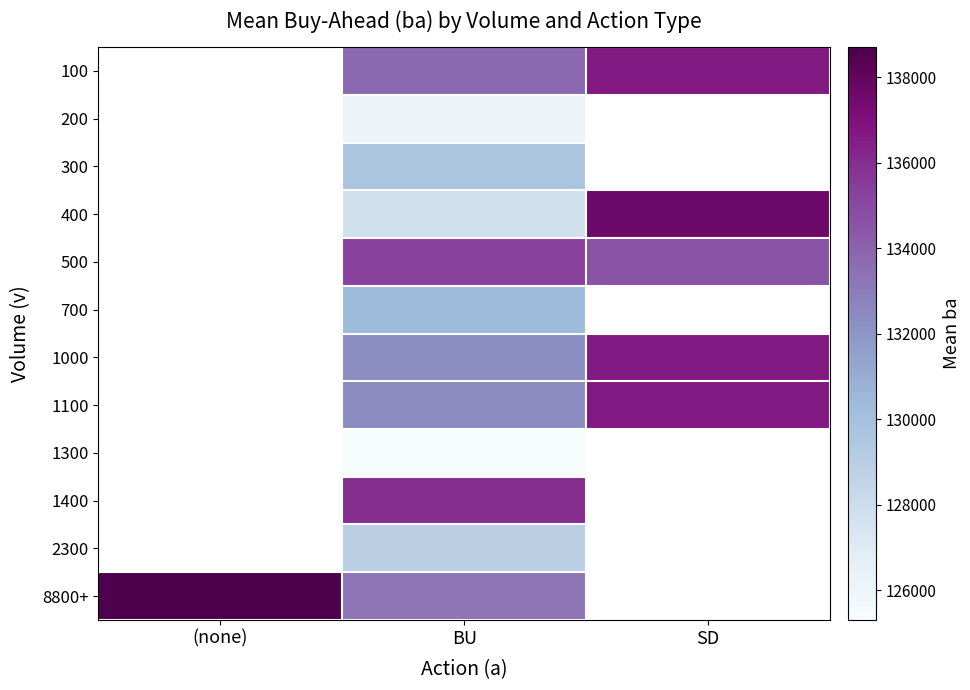

How many categories are shown in the chart?

3